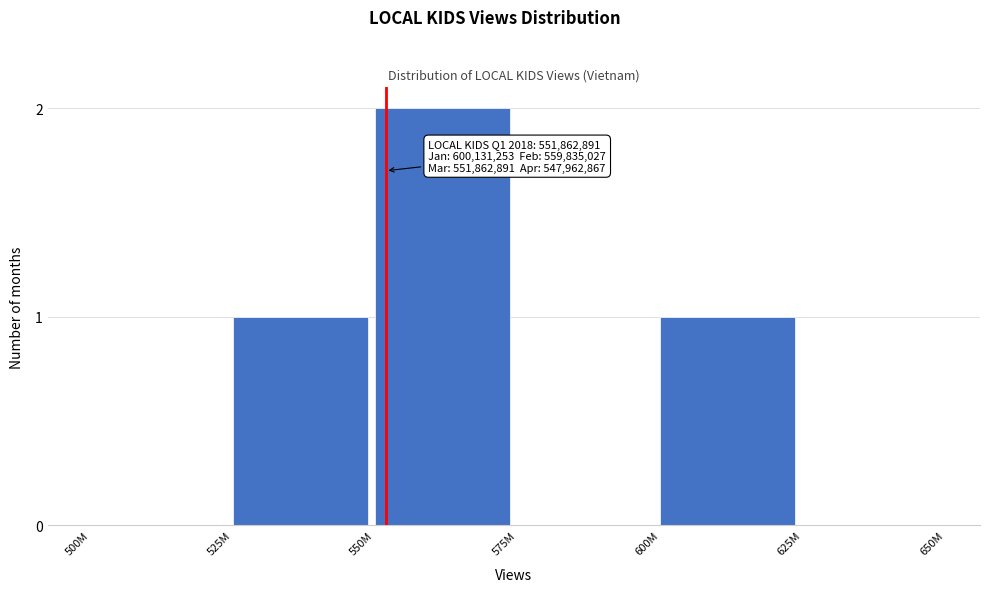

Reading left to right, list all the values displayed in this chart.

500M=0	525M=1	550M=2	575M=0	600M=1	625M=0